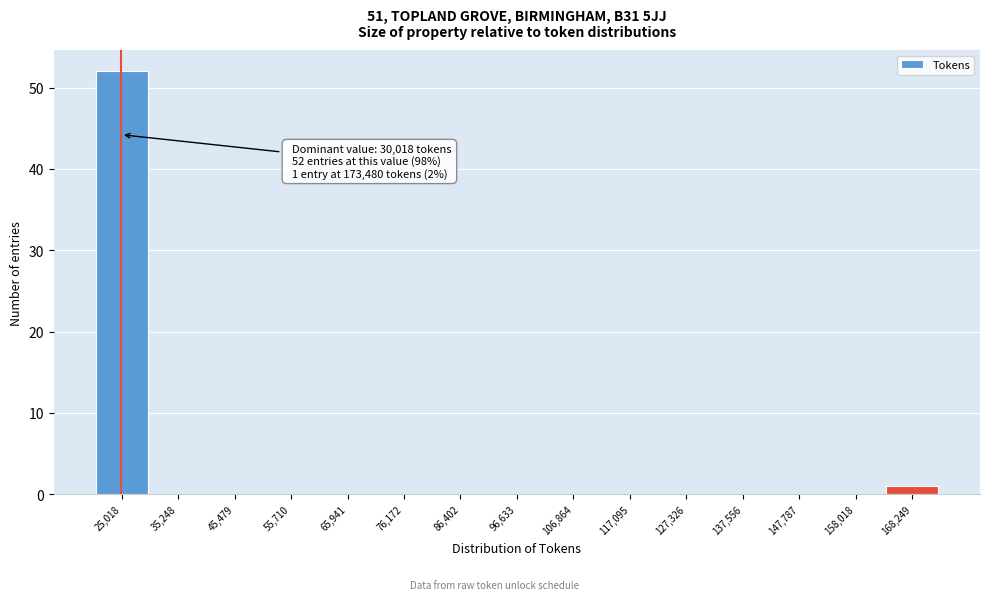

Reading right to left, what are all the values shown in this chart?

168,249=1	158,018=0	147,787=0	137,556=0	127,326=0	117,095=0	106,864=0	96,633=0	86,402=0	76,172=0	65,941=0	55,710=0	45,479=0	35,248=0	25,018=52